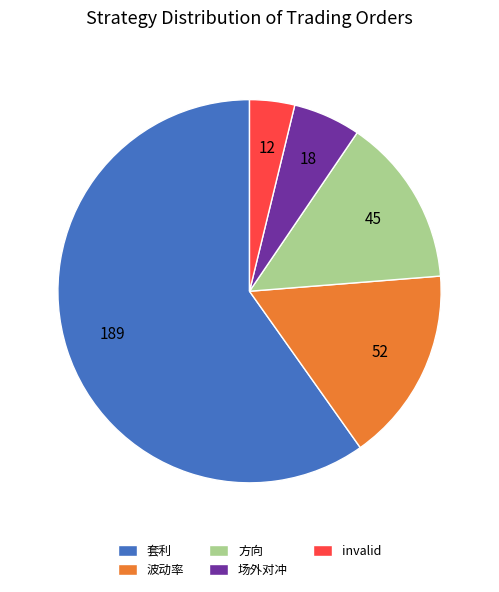

Rank the categories by value from lowest to highest.

invalid, 场外对冲, 方向, 波动率, 套利